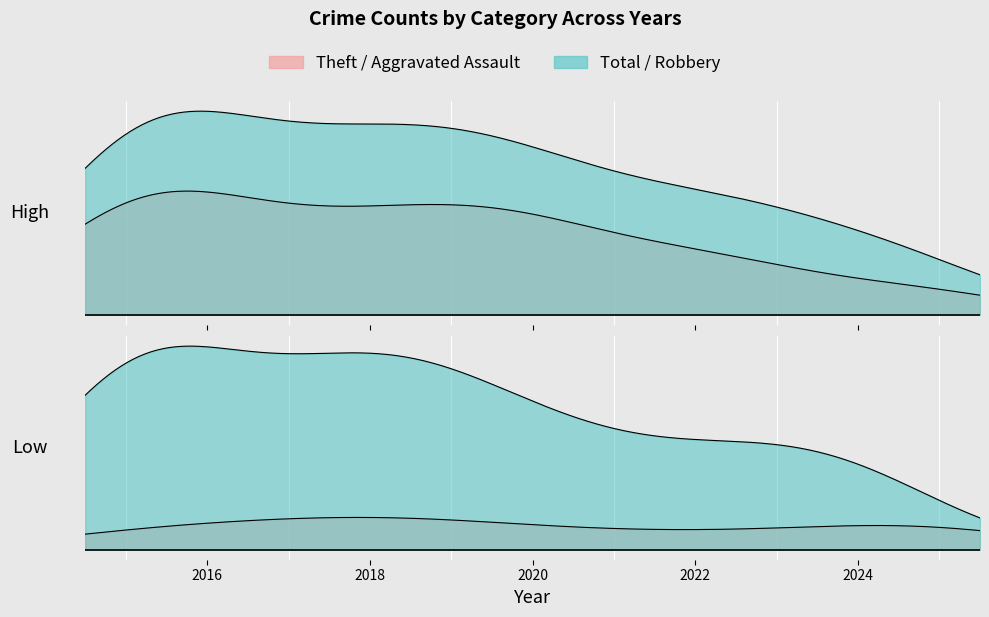

What is the maximum value shown in the chart?

56